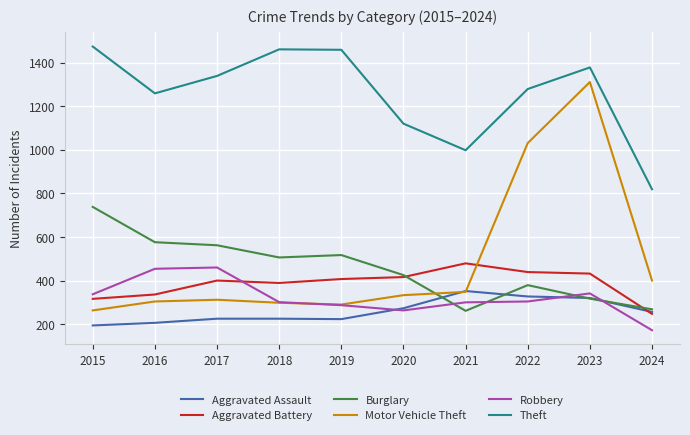

Between 2017 and 2022, which series saw the biggest shift?

Motor Vehicle Theft